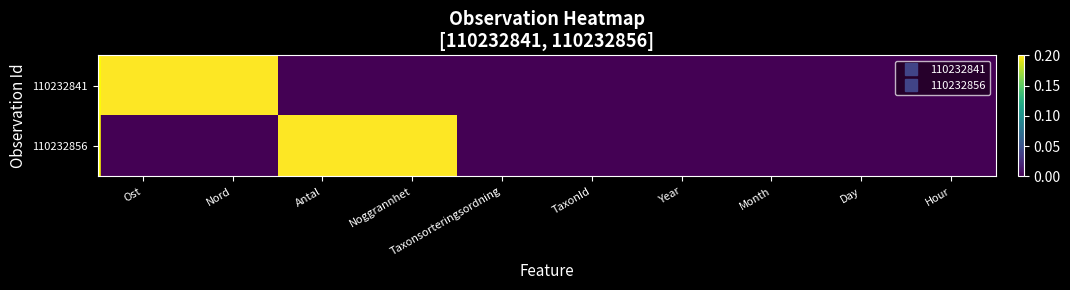

Which series has the largest total across all categories?

110232841